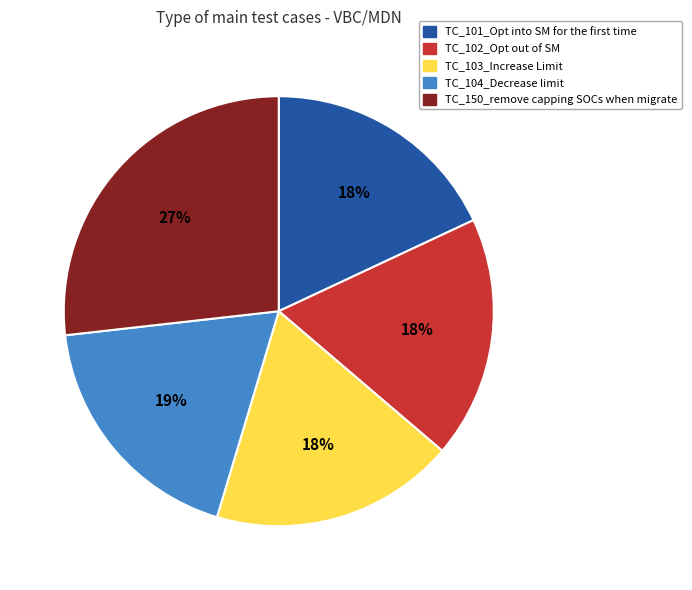

Is TC_150_remove capping SOCs when migrate the majority of the pie?

No